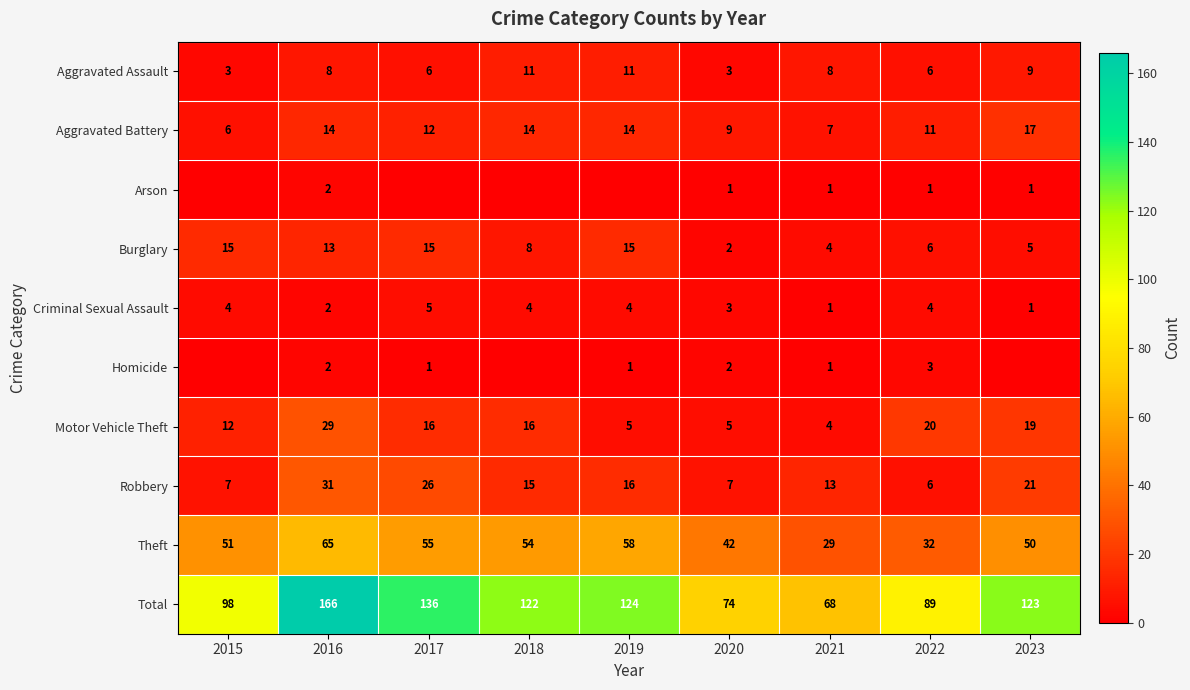

What is the difference between the maximum and second lowest values in the Motor Vehicle Theft series?

24